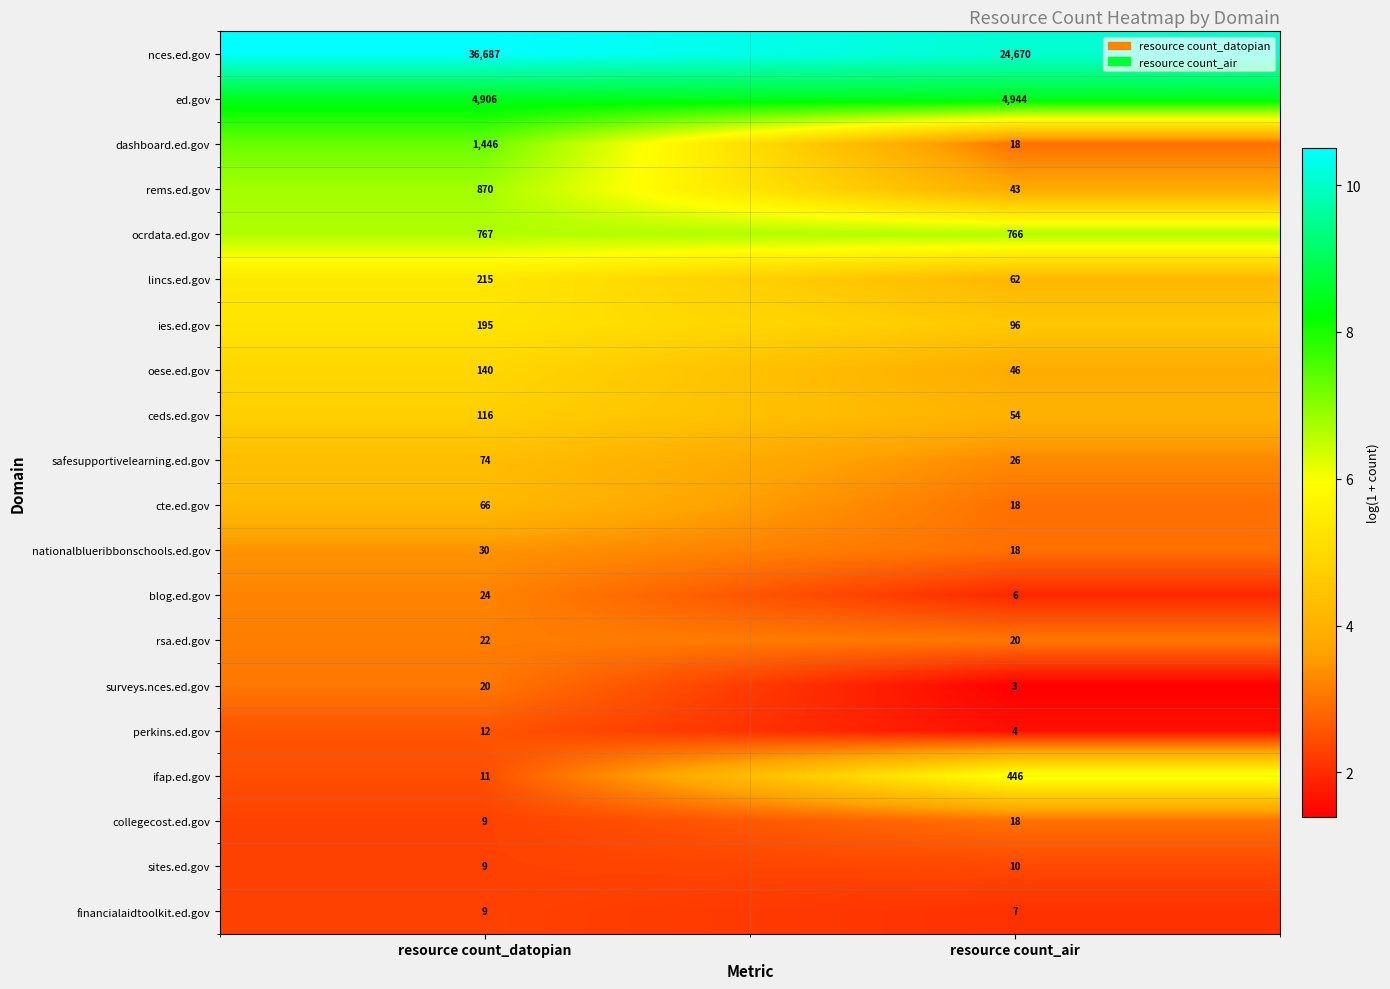

What value does the collegecost.ed.gov series have at resource count_datopian?

9